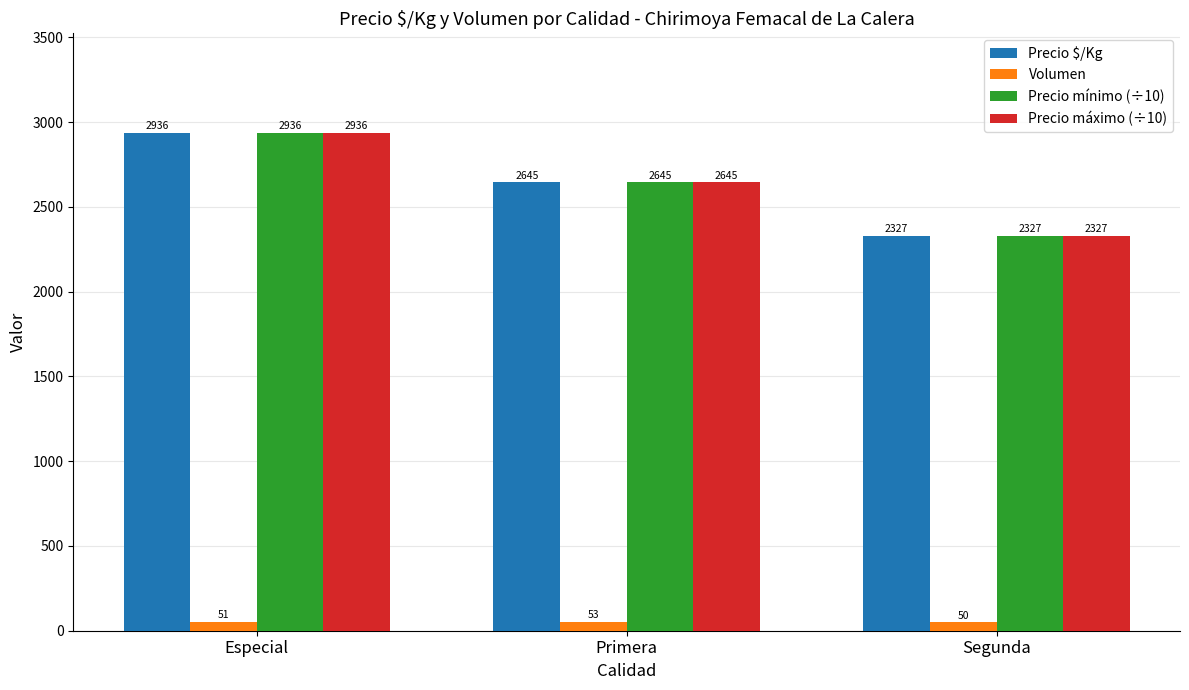

What is the label of the 1st bar from the right?

Segunda